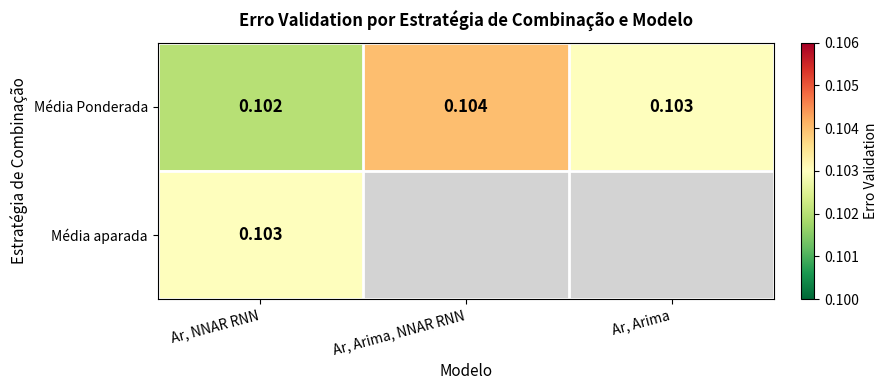

List the labels in order of Média Ponderada value, smallest first.

Ar, NNAR RNN, Ar, Arima, Ar, Arima, NNAR RNN